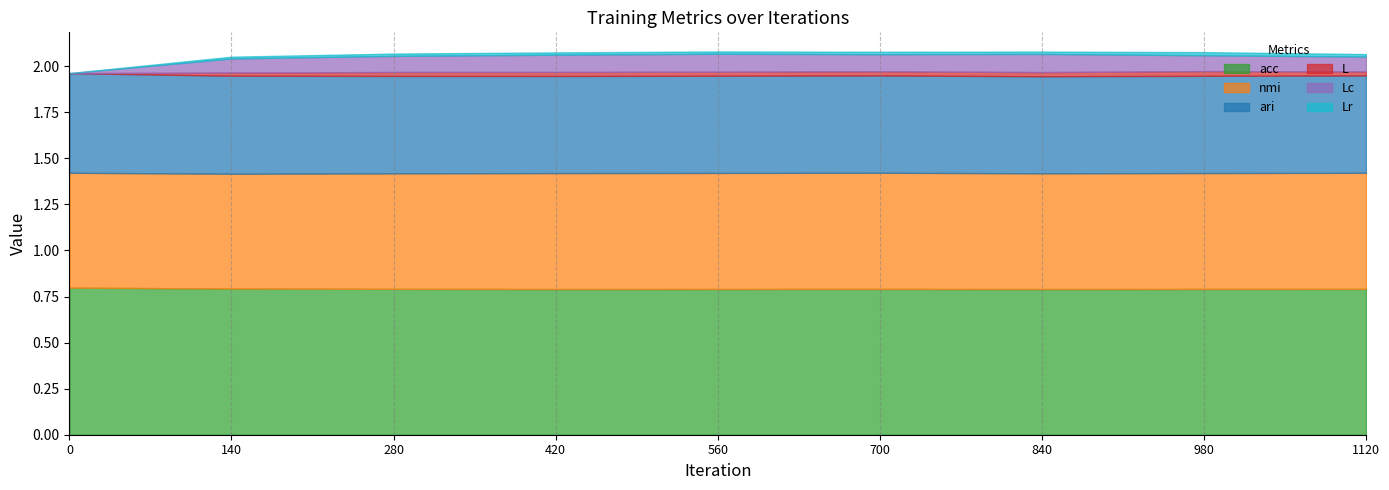

List the series in order of their peak value, highest first.

acc, nmi, ari, Lc, L, Lr